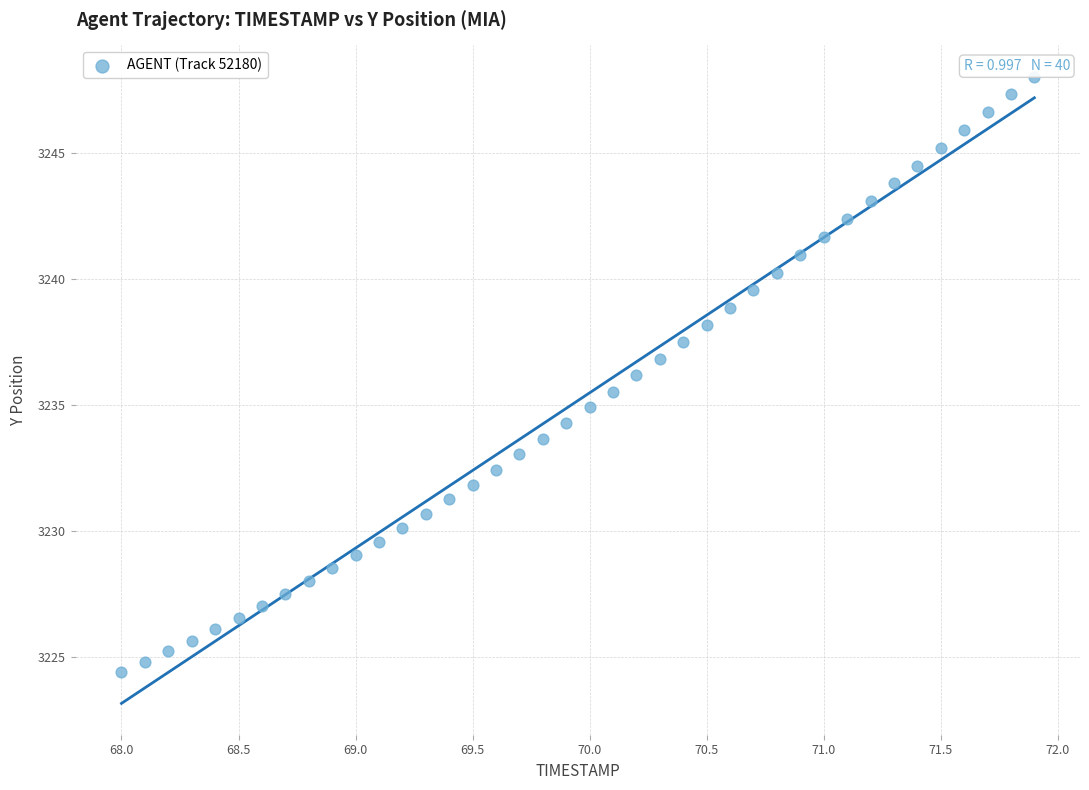

What is the range of Y values (max minus min)?

23.6